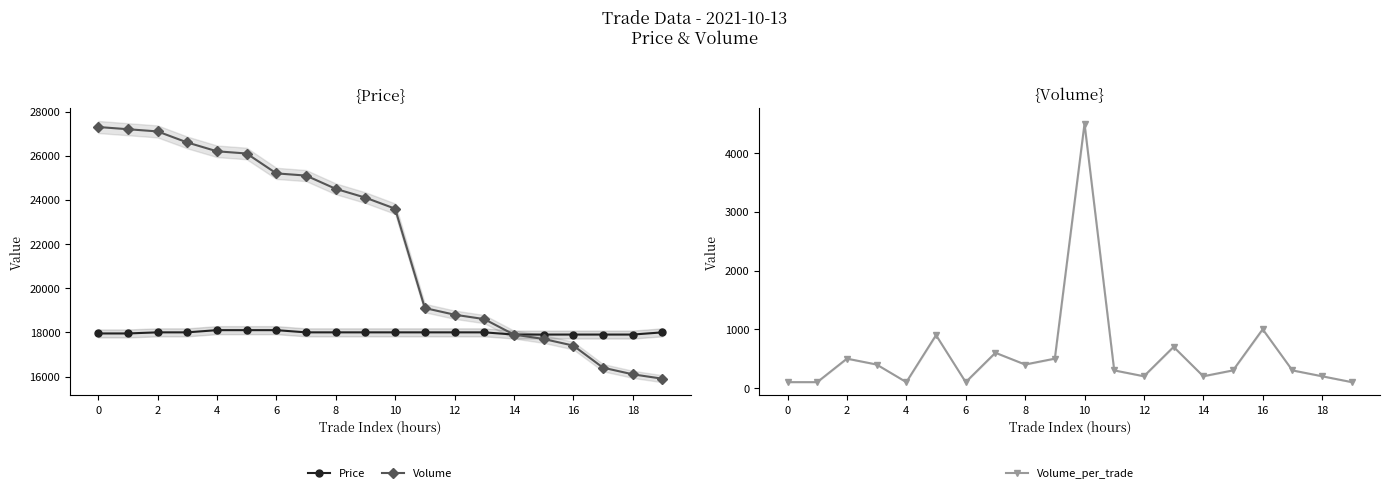

What is the greatest value displayed?

27300